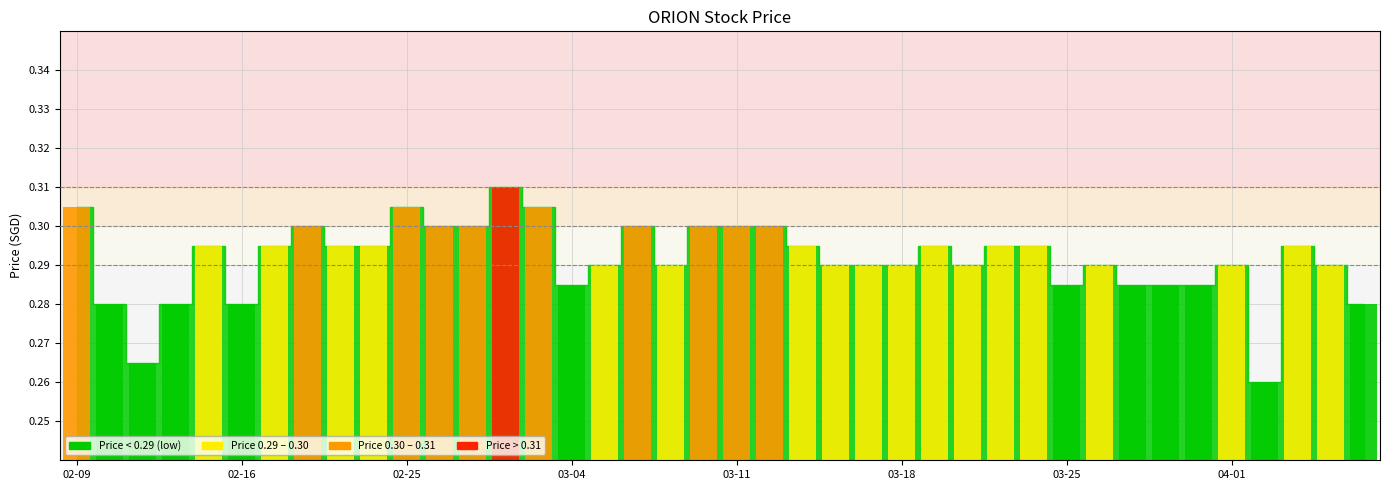

At which category does the chart reach its minimum across all series?

2015-04-02